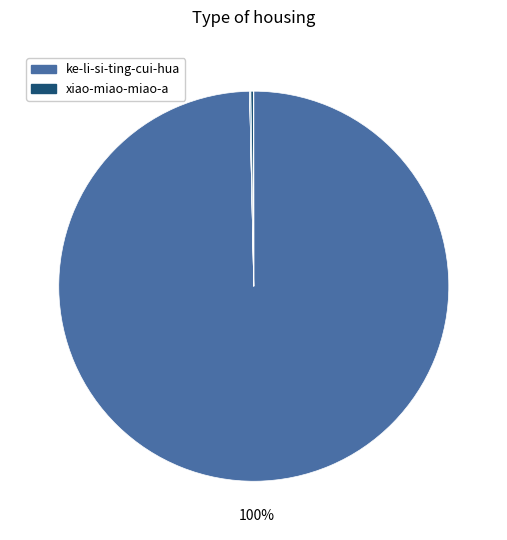

Does any single category account for the majority?

Yes